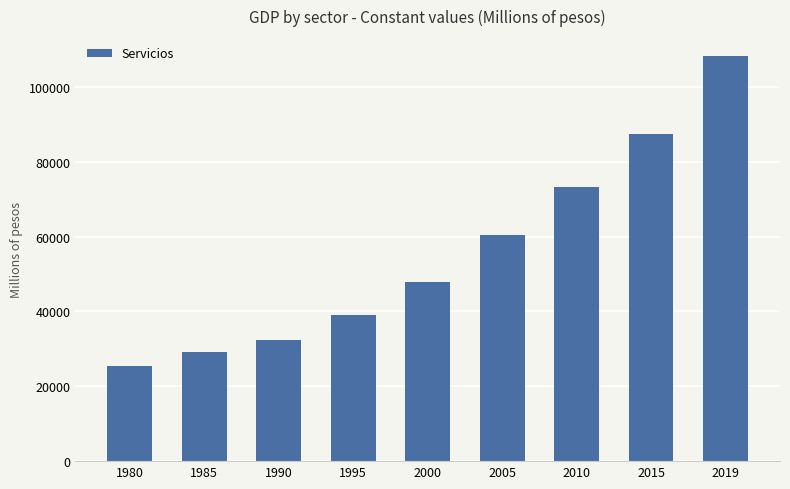

Rank the categories by value from lowest to highest.

1980, 1985, 1990, 1995, 2000, 2005, 2010, 2015, 2019